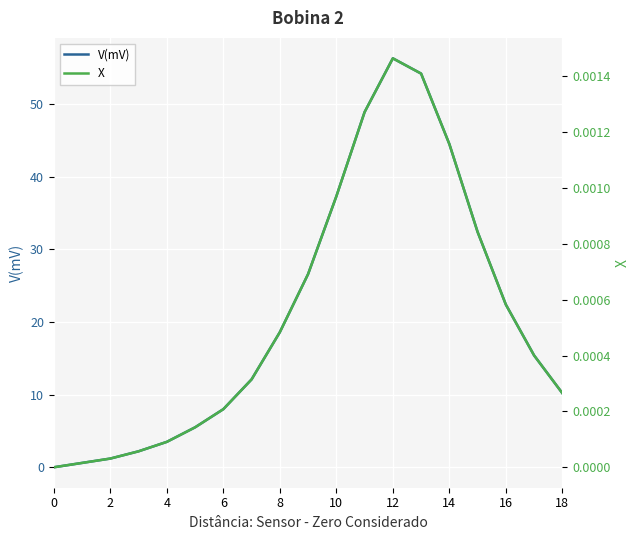

Reading left to right, extract all data points from this chart.

V(mV): 0.0	0.6	1.2	2.2	3.5	5.5	8.0	12.1	18.6	26.6	37.3	48.9	56.3	54.2	44.5	32.4	22.4	15.4	10.2
X: 0.0	0.0	0.0	0.0	0.0	0.0	0.0	0.0	0.0	0.0	0.0	0.0	0.0	0.0	0.0	0.0	0.0	0.0	0.0